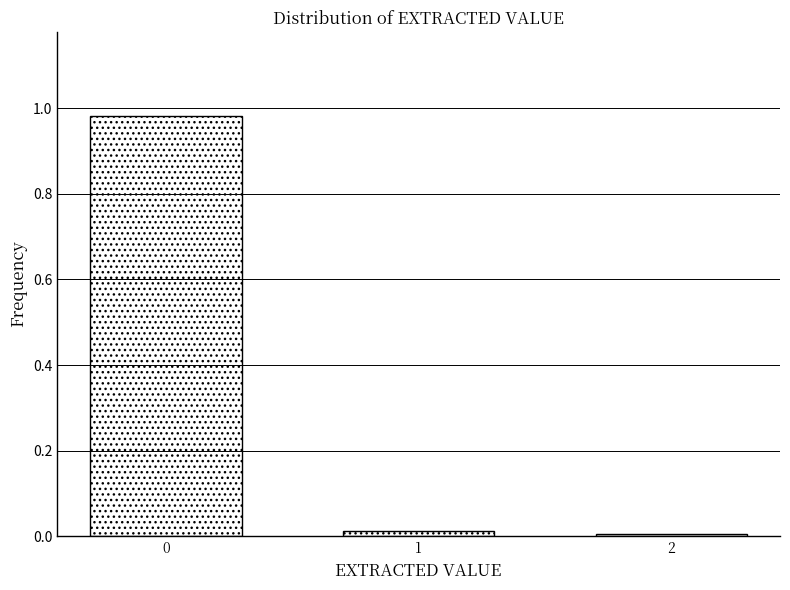

What is the average value?

0.3